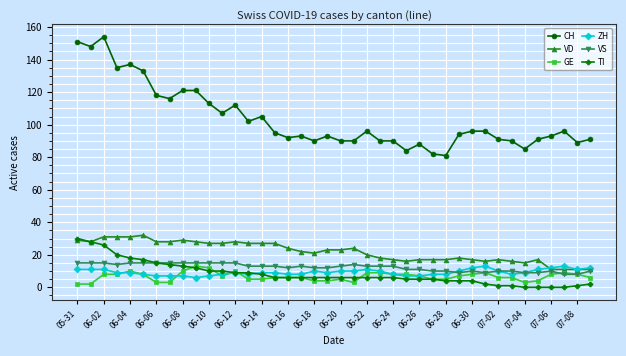

Which series has the largest total across all categories?

CH